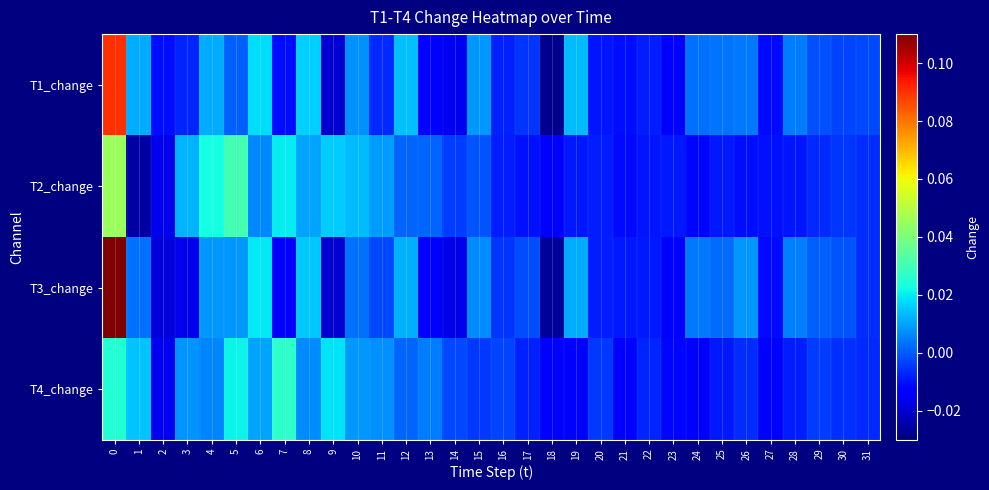

At 21, list the series in order from smallest to largest.

T4_change, T2_change, T1_change, T3_change